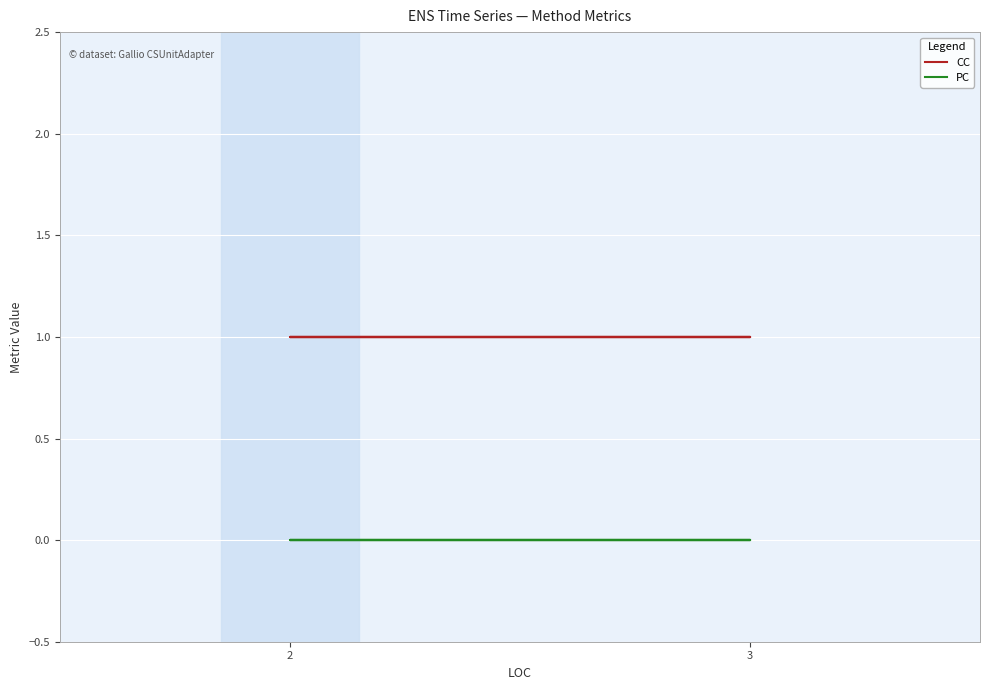

True or false: CC and PC intersect in this chart.

False